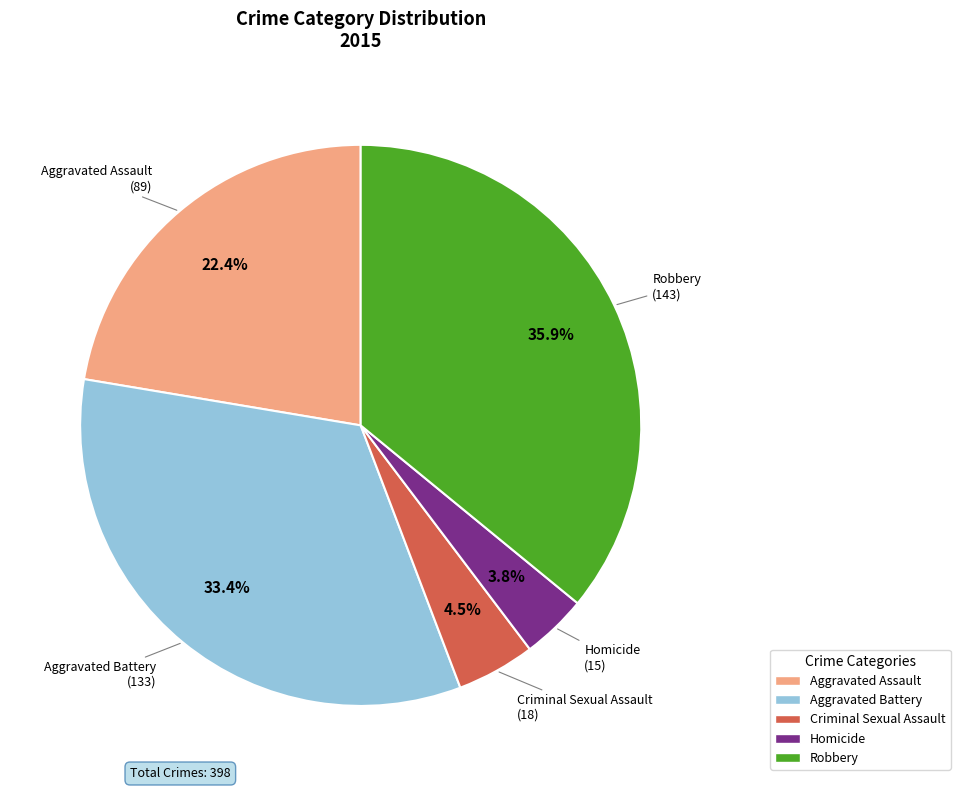

How many segments does this pie chart have?

5